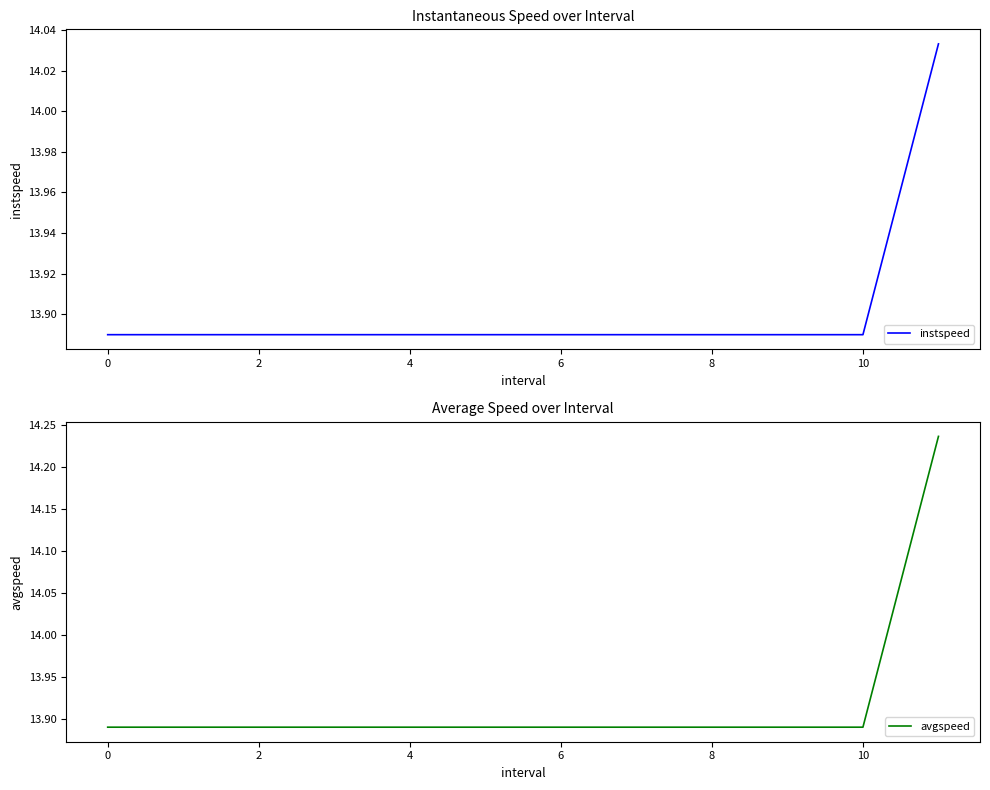

Which series has the widest spread of values?

avgspeed